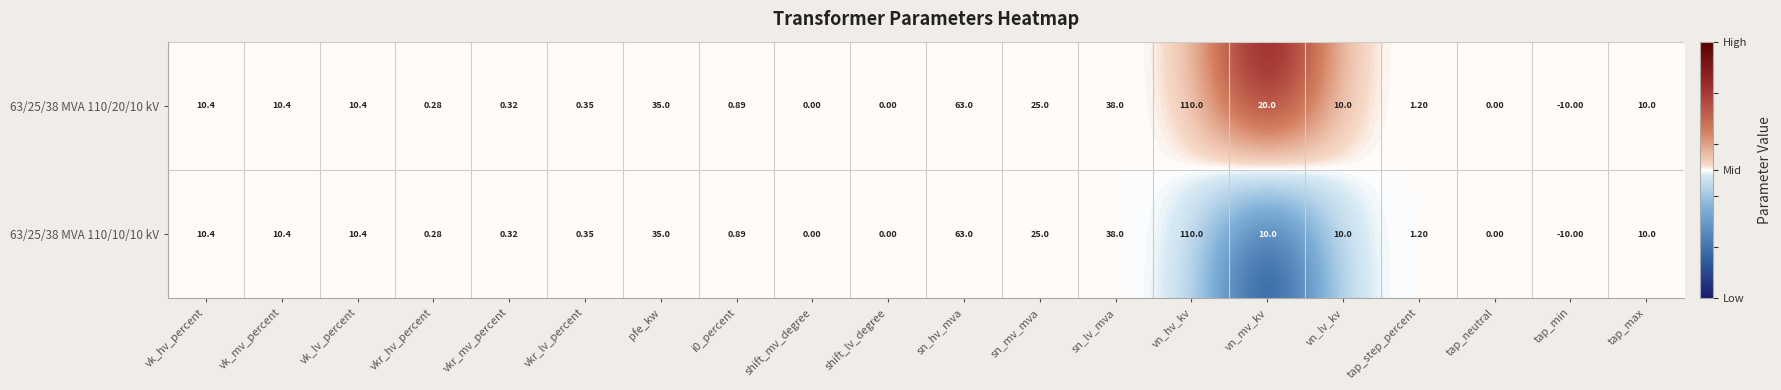

How many series are shown in this chart?

2